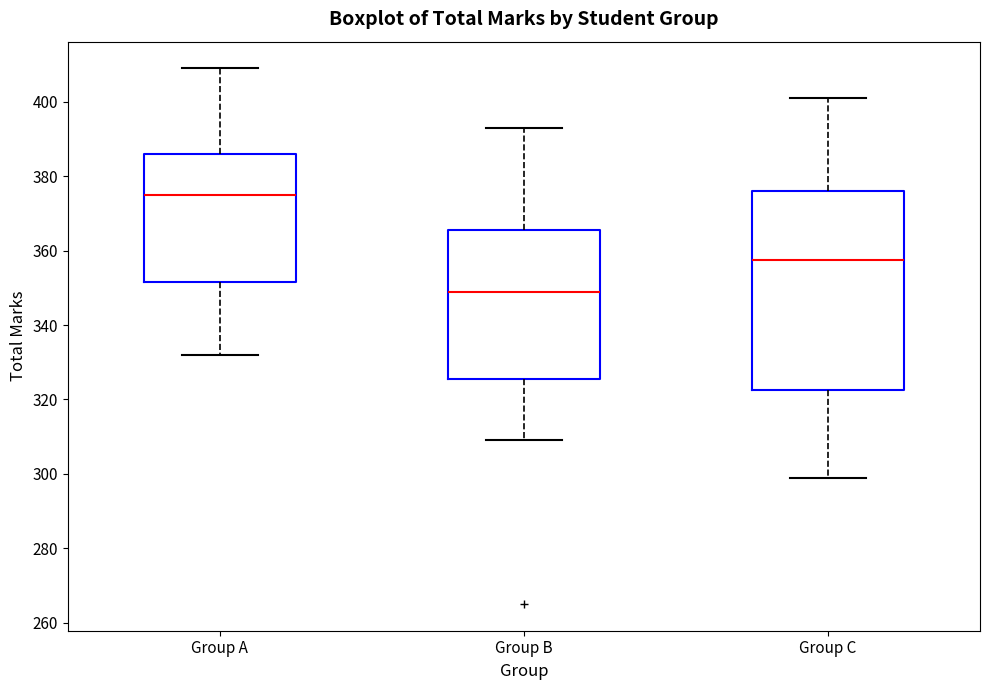

Which box is the tallest, from its lower edge to its upper edge?

Group C